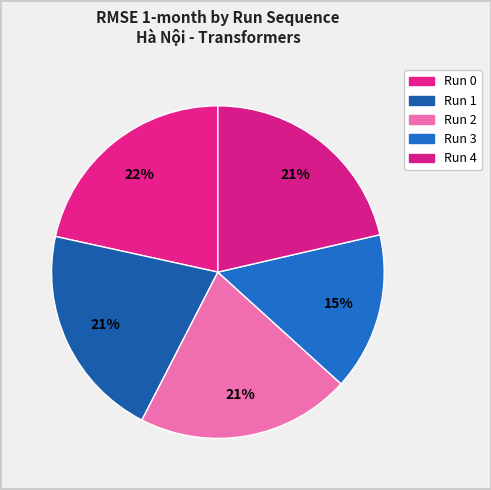

What is the smallest slice in the pie chart?

Run 3